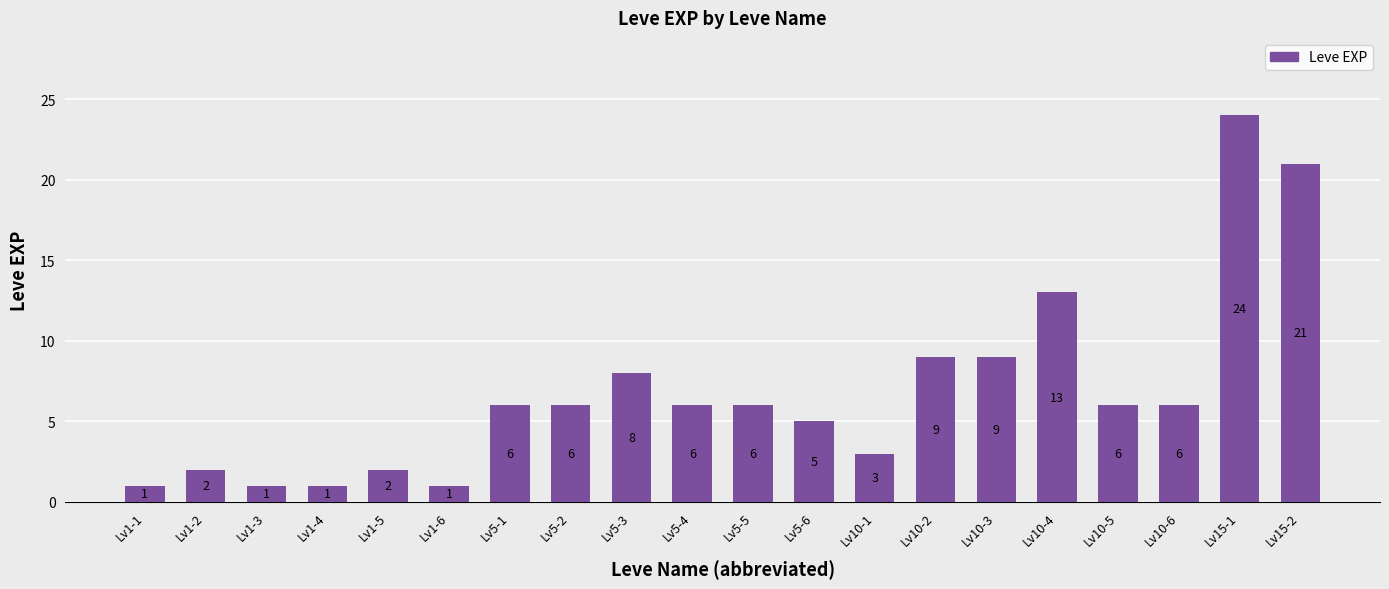

What is the smallest value displayed?

1